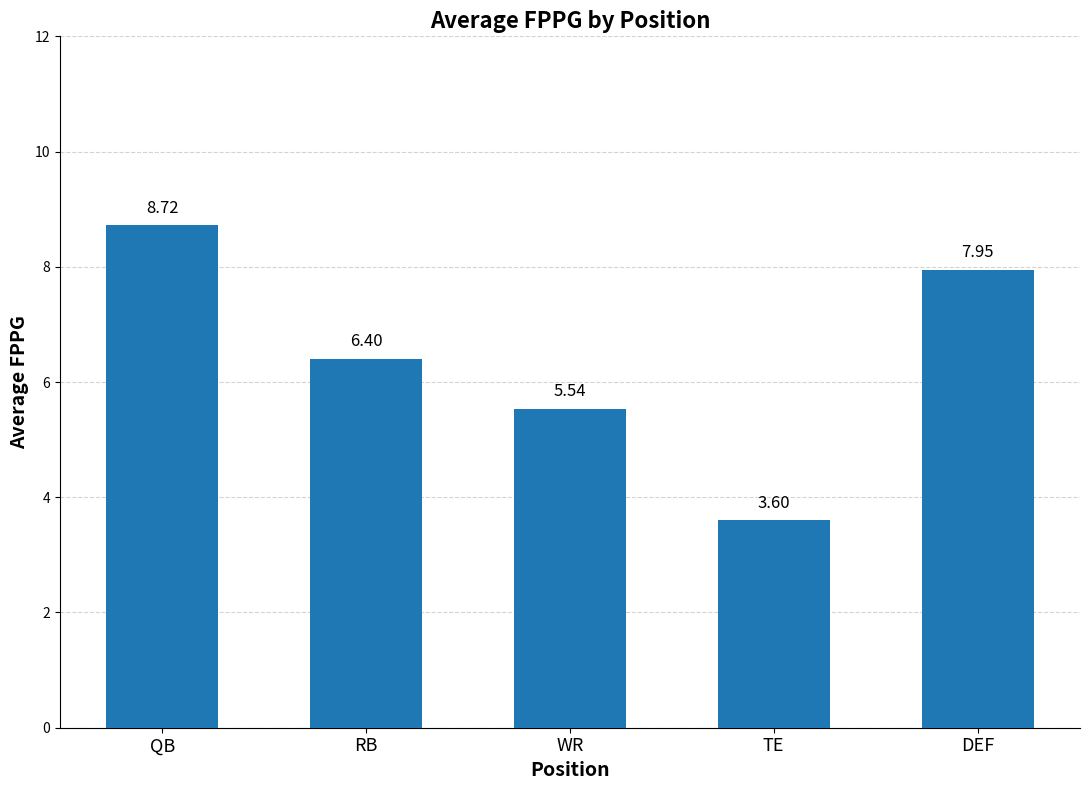

What is the difference between the maximum and minimum values?

5.1